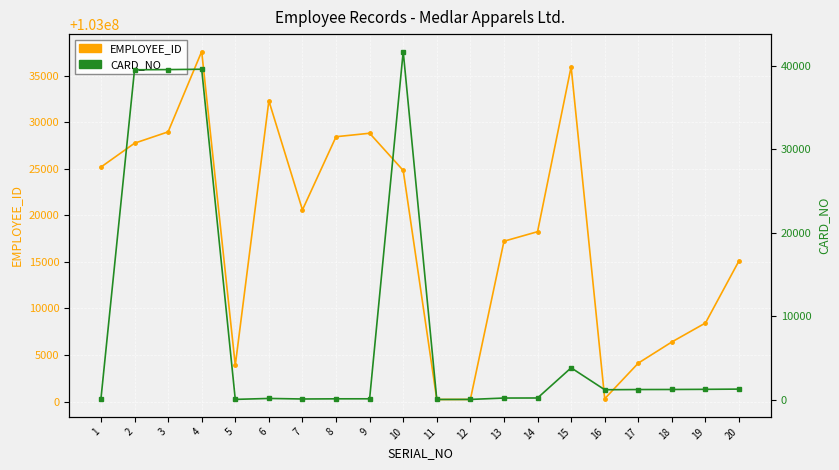

What value does the CARD_NO series have at 17?

1203